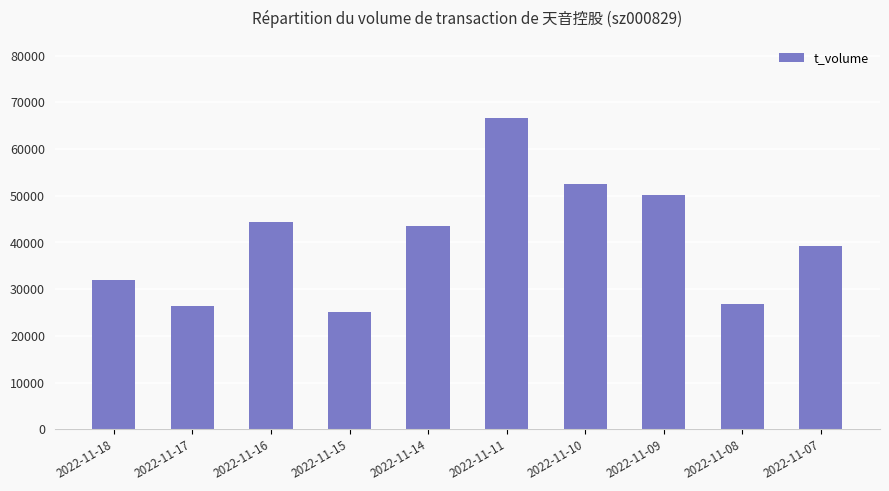

Reading left to right, extract all data points from this chart.

32062	26463	44371	25159	43568	66553	52413	50253	26923	39255